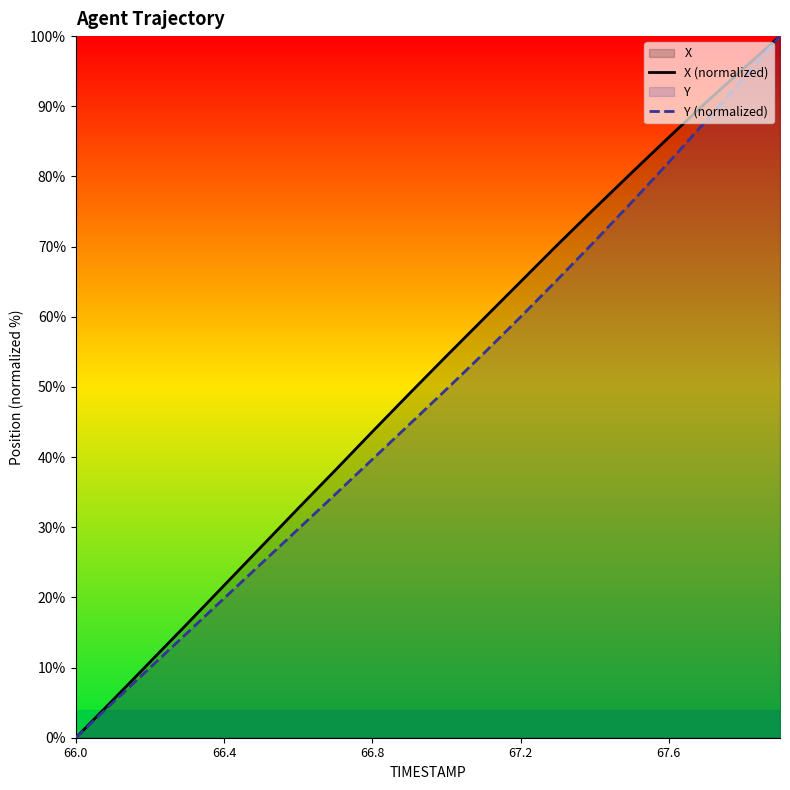

True or false: Y (normalized) and X (normalized) intersect in this chart.

False